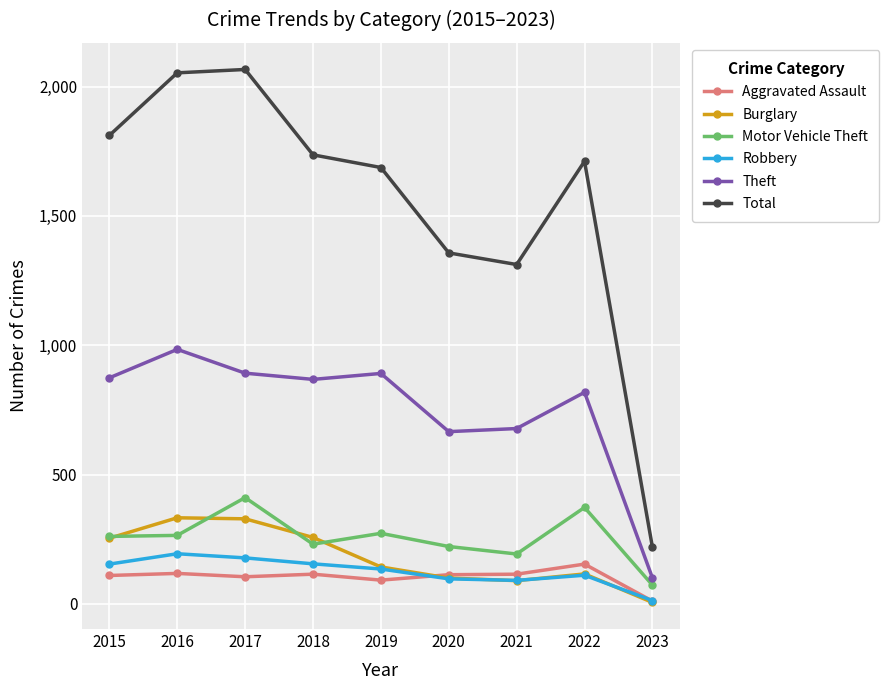

What is the average value of the Total series?

1550